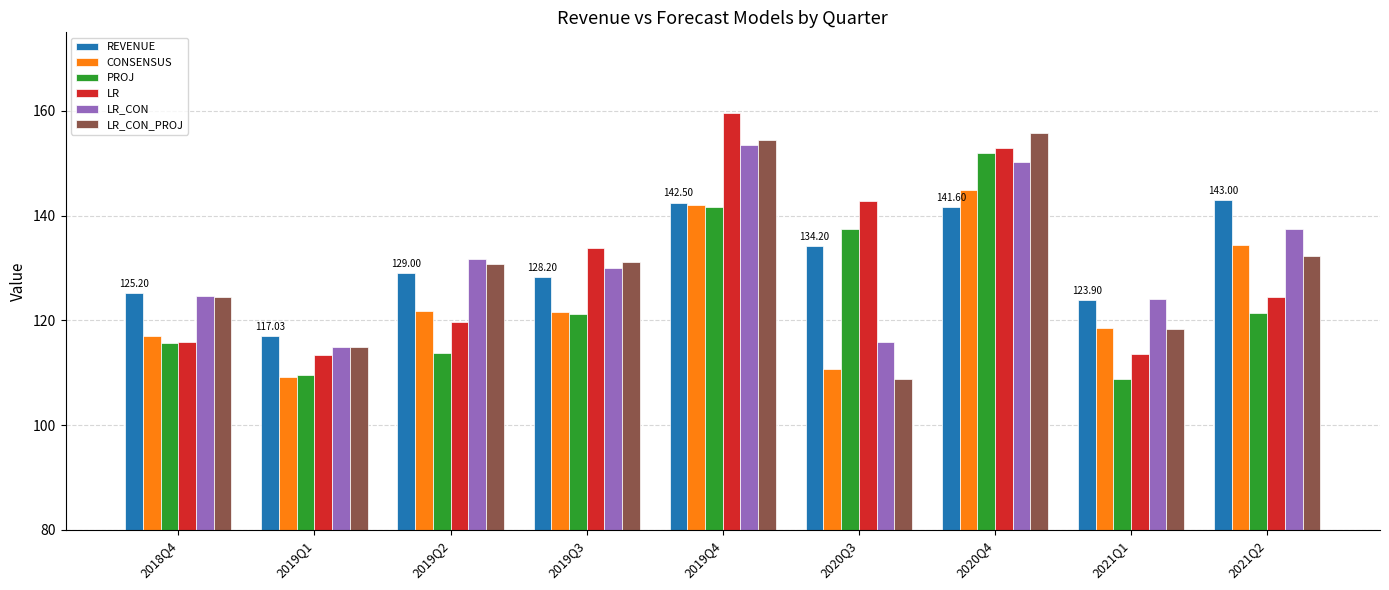

What are all the series names shown in the legend?

REVENUE, CONSENSUS, PROJ, LR, LR_CON, LR_CON_PROJ